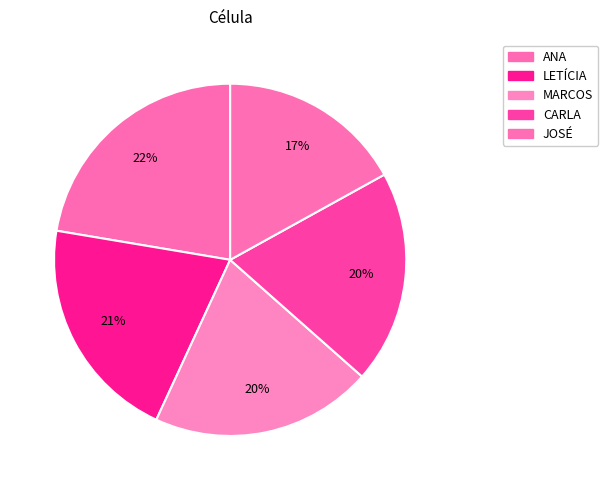

Does any single category account for the majority?

No